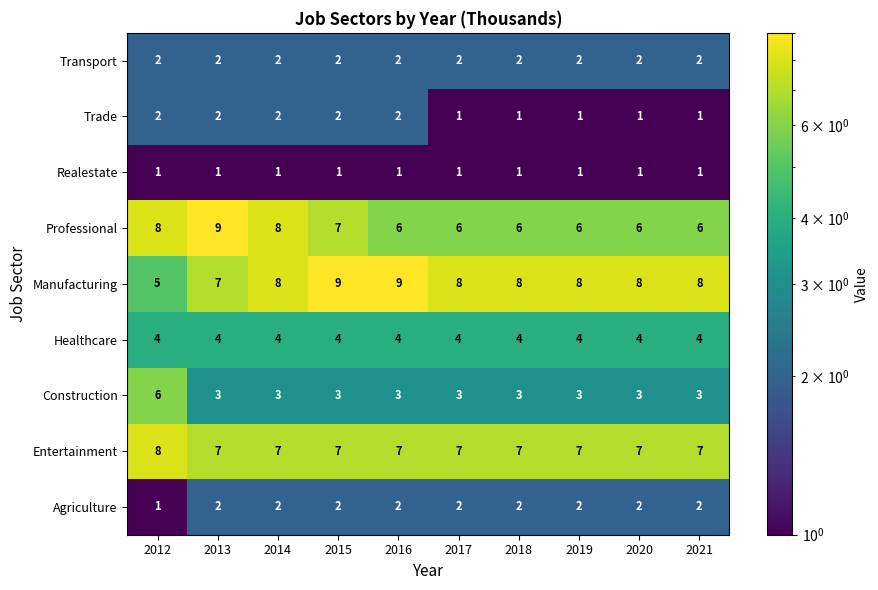

What is the difference between the highest and lowest values at 2015?

8